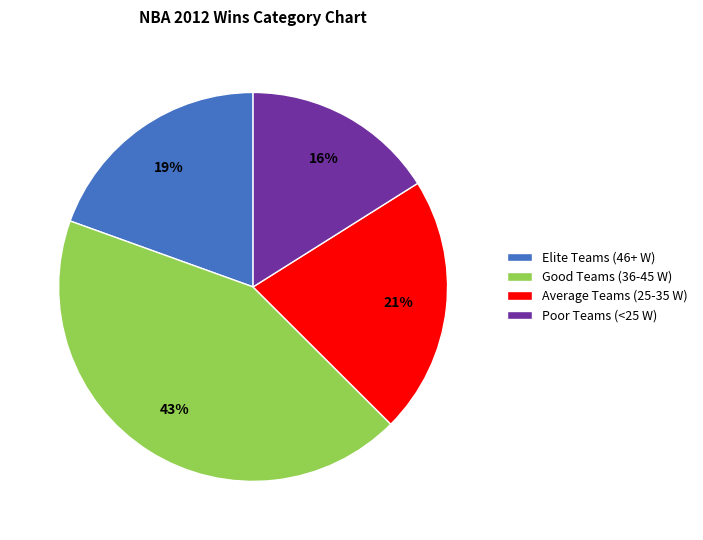

True or false: Elite Teams (46+ W) accounts for 19% of the total.

True